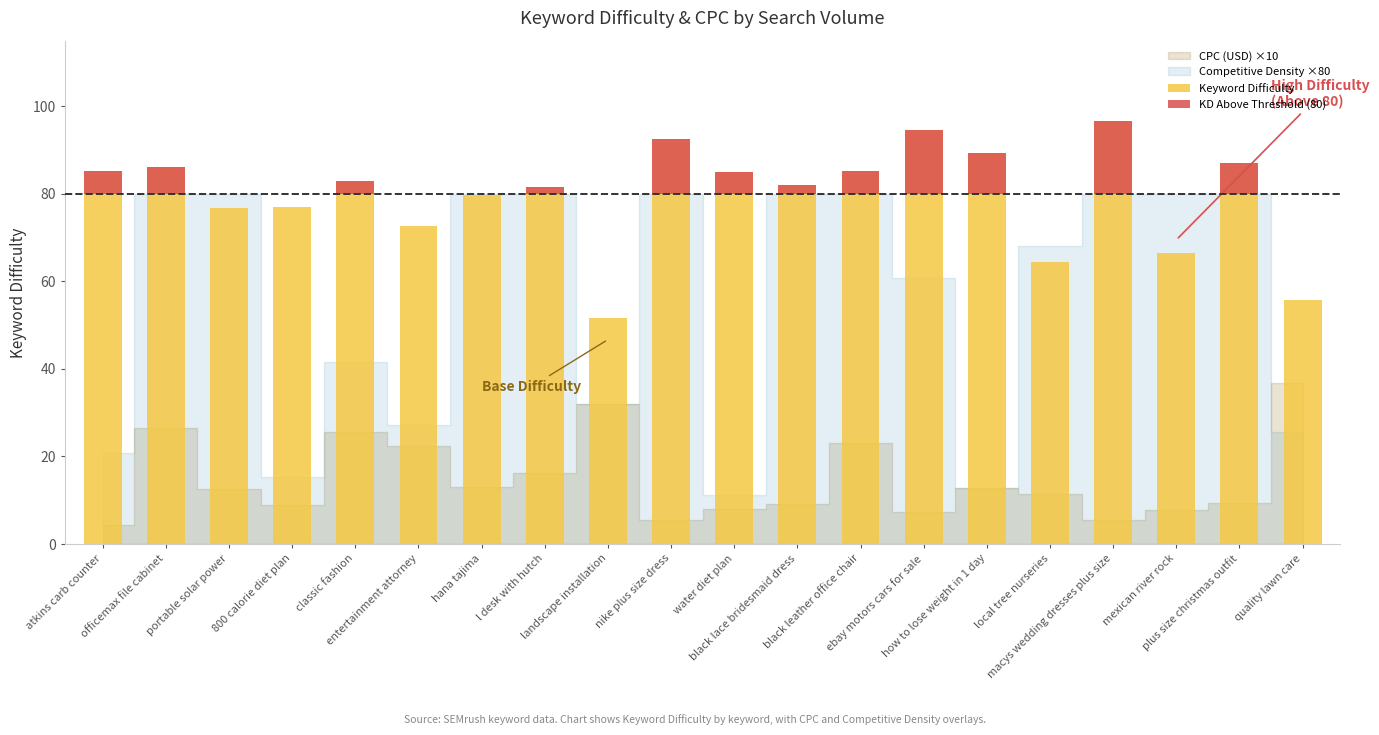

What is the label of the 15th bar from the left?

how to lose weight in 1 day